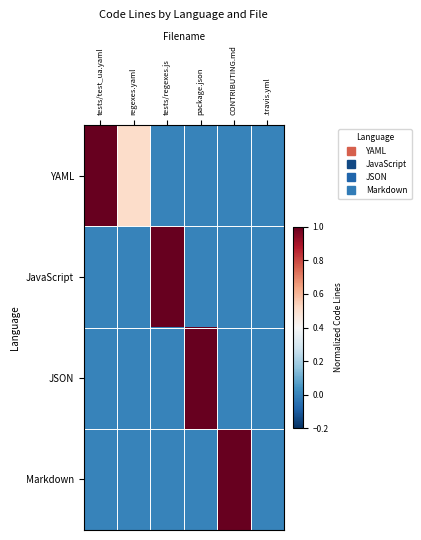

At package.json, list the series in order from largest to smallest.

JSON, YAML, JavaScript, Markdown